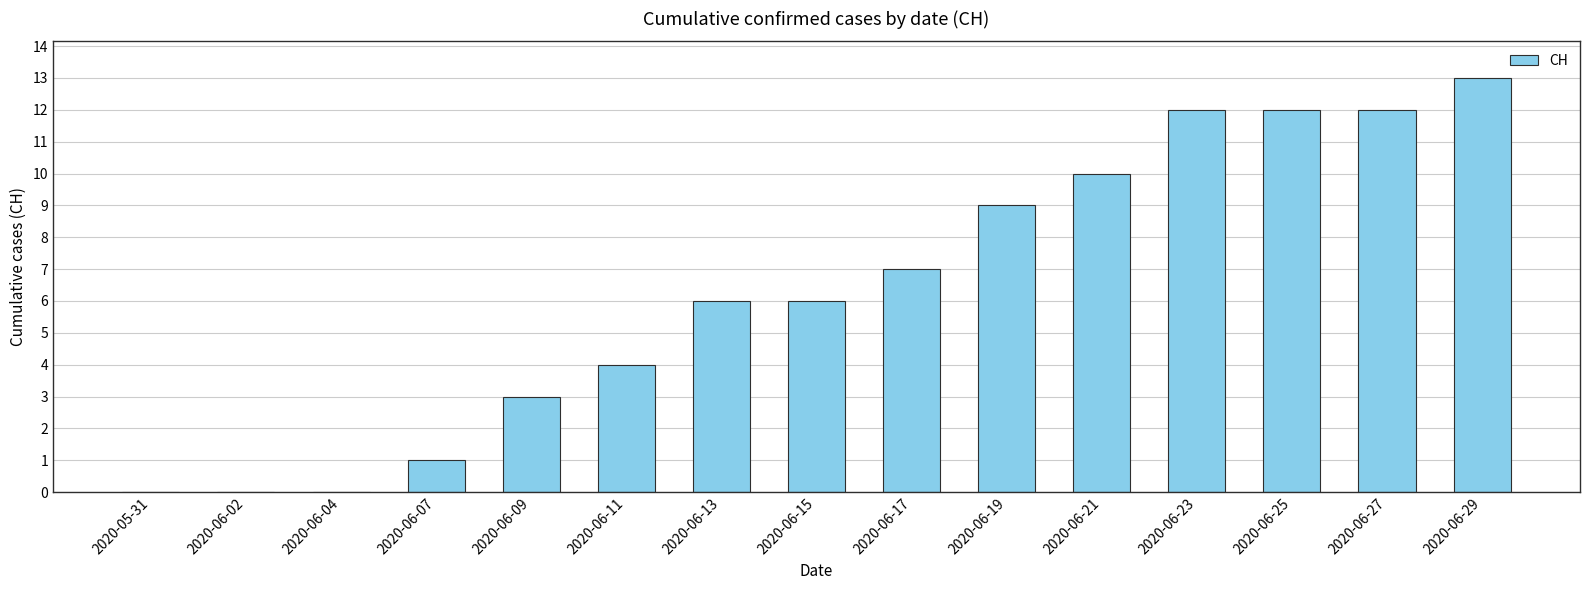

What is the sum of the values at 2020-06-27 and 2020-06-21?

22